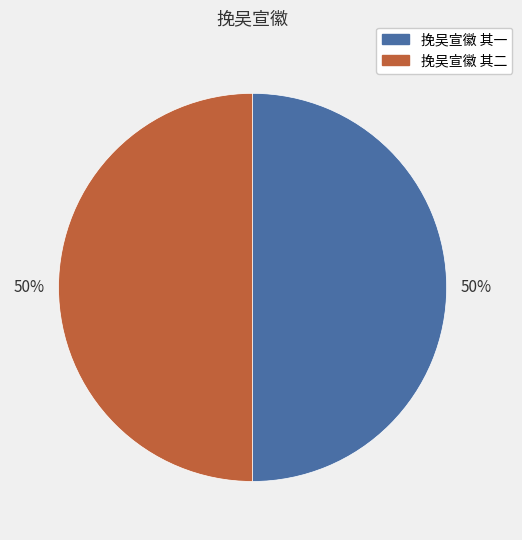

Approximately how many times larger is the value at 挽吴宣徽 其二 compared to 挽吴宣徽 其一?

1.0